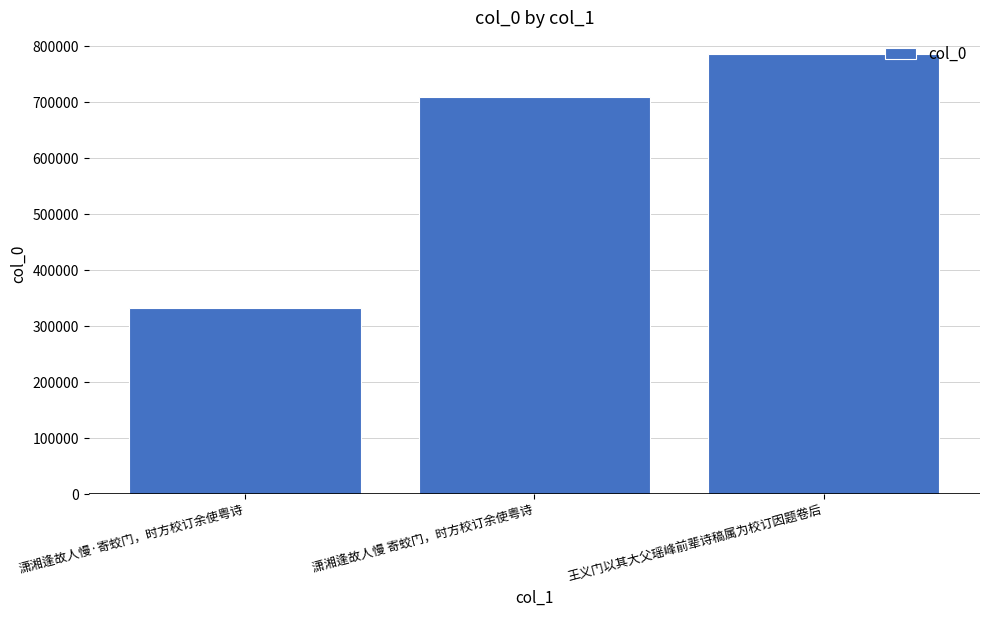

Which label corresponds to the largest value in the chart?

王义门以其大父瑶峰前辈诗稿属为校订因题卷后